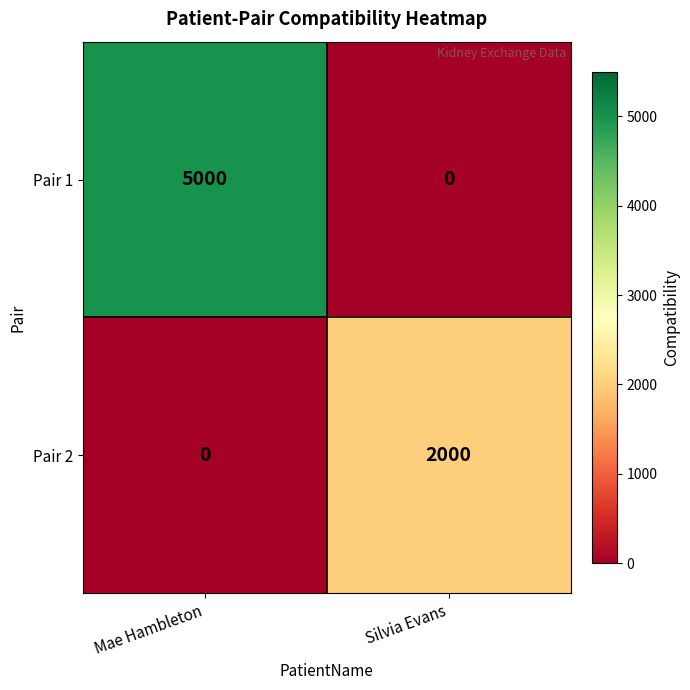

Reading right to left, transcribe all the data shown in this chart.

Pair 1: Silvia Evans=0	Mae Hambleton=5000
Pair 2: Silvia Evans=2000	Mae Hambleton=0